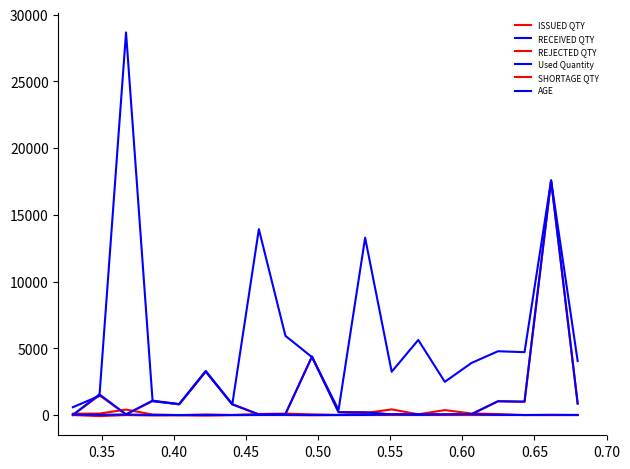

How many lines are shown in the chart?

6